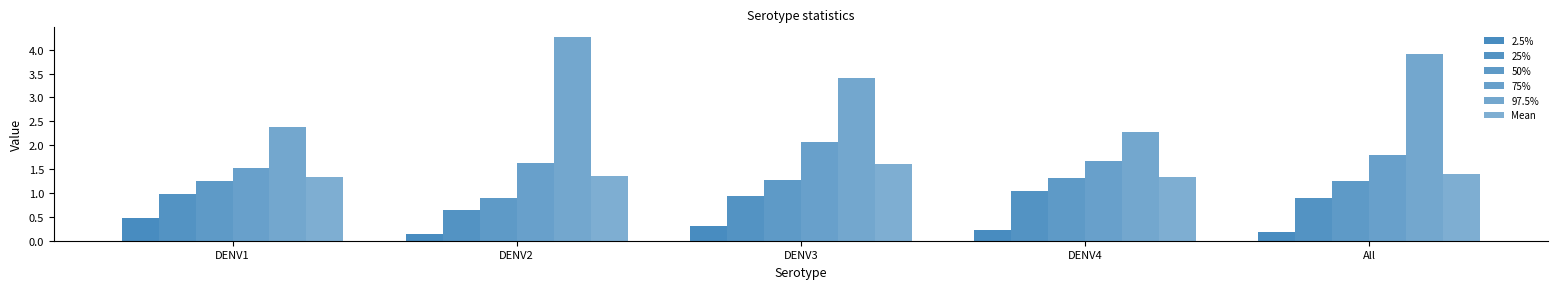

Reading left to right, extract all data points from this chart.

2.5%: 0.5	0.1	0.3	0.2	0.2
25%: 1.0	0.6	0.9	1.0	0.9
50%: 1.3	0.9	1.3	1.3	1.3
75%: 1.5	1.6	2.1	1.7	1.8
97.5%: 2.4	4.3	3.4	2.3	3.9
Mean: 1.3	1.4	1.6	1.3	1.4